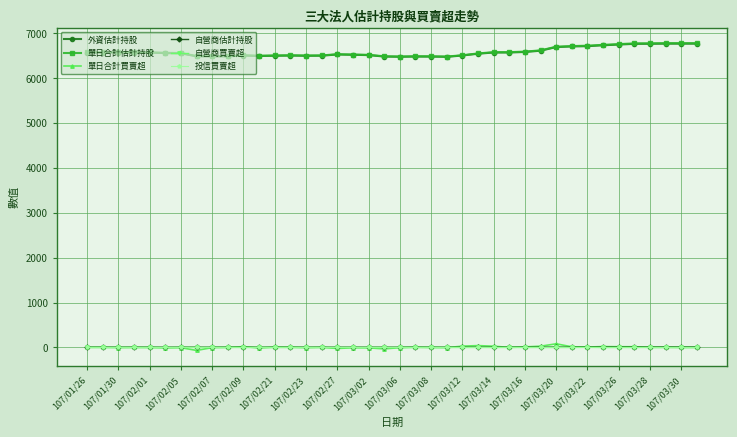

What is the maximum value shown in the chart?

6777